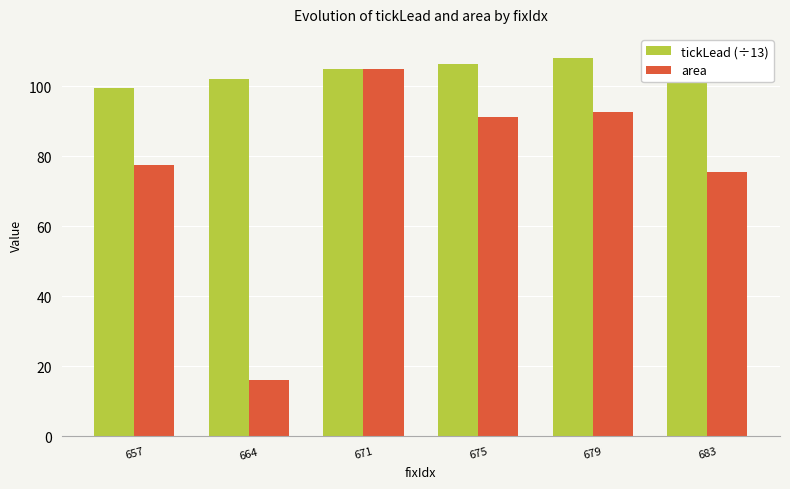

How many categories are shown in the chart?

6